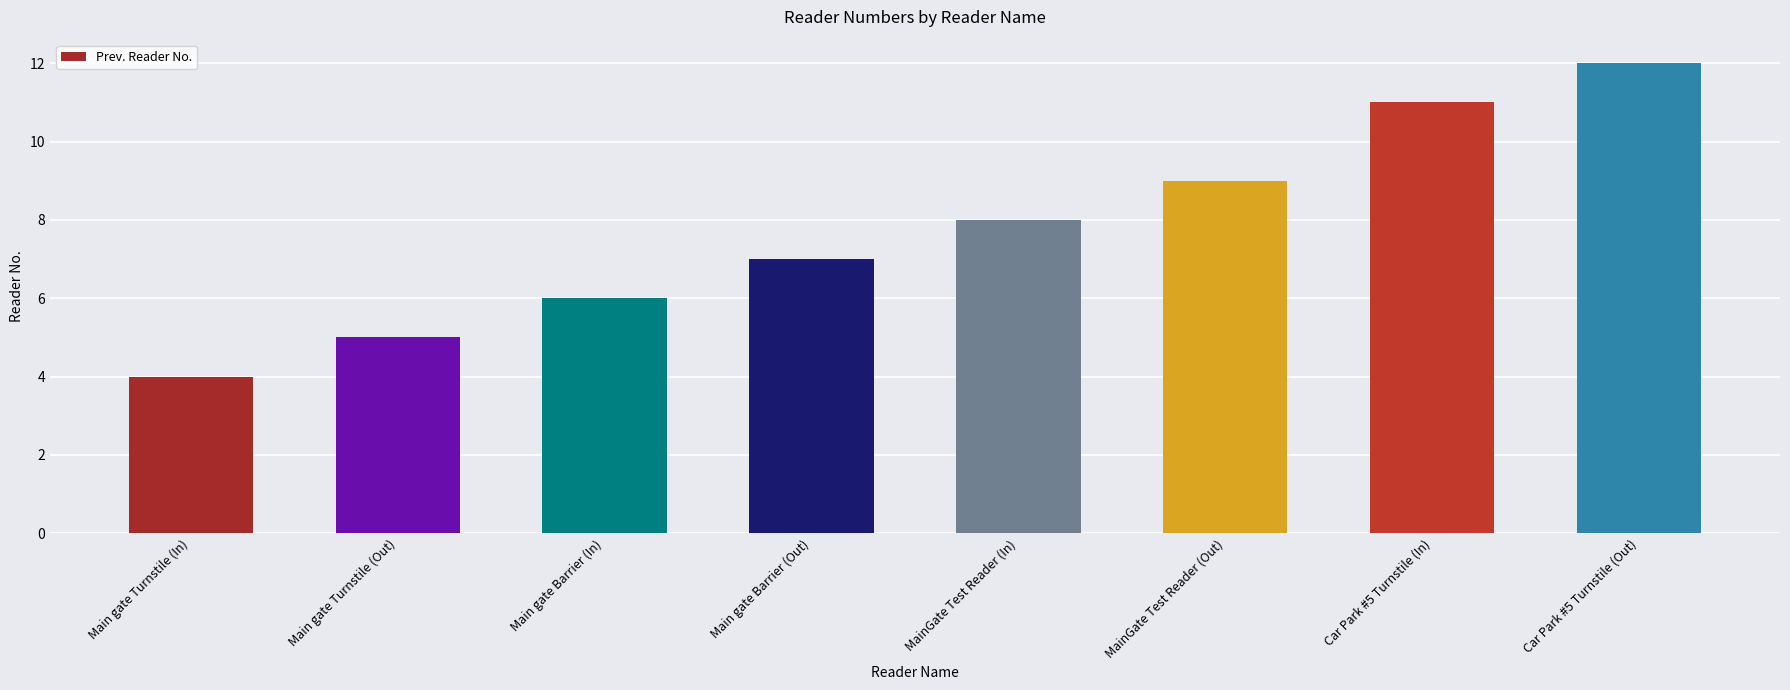

Which label corresponds to the largest value in the chart?

Car Park #5 Turnstile (Out)